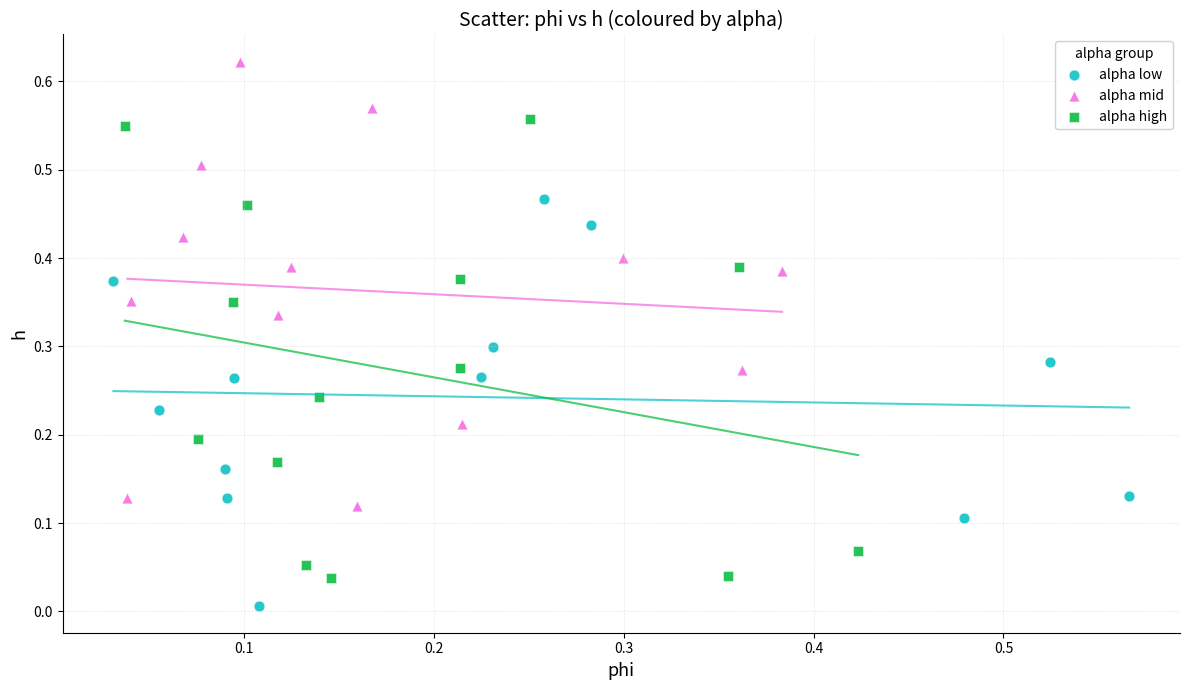

Which series reaches the minimum Y coordinate?

alpha low